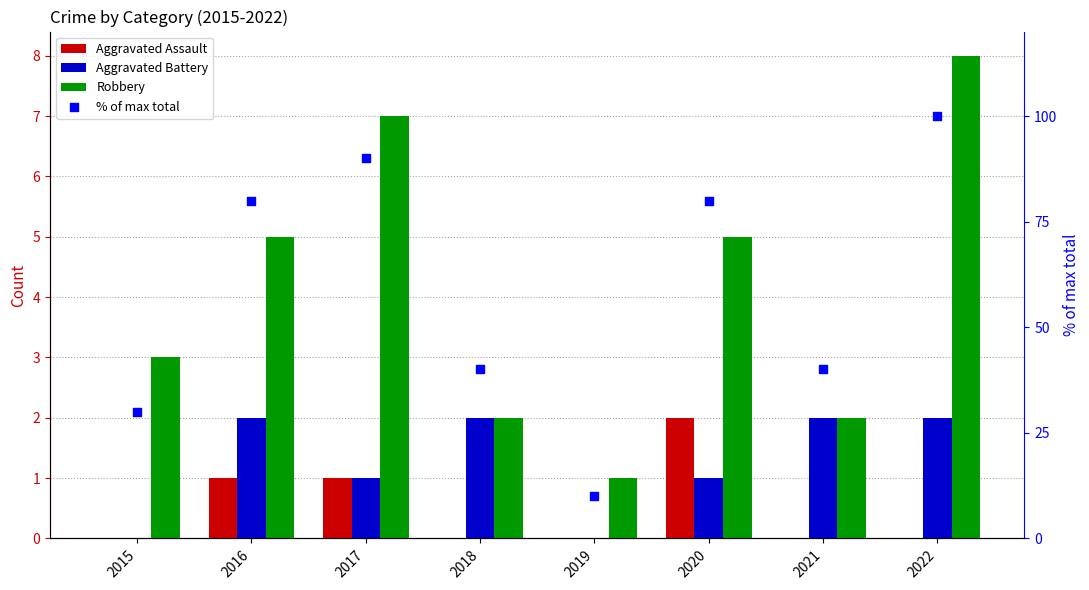

What are all the series names shown in the legend?

Aggravated Assault, Aggravated Battery, Robbery, % of max total